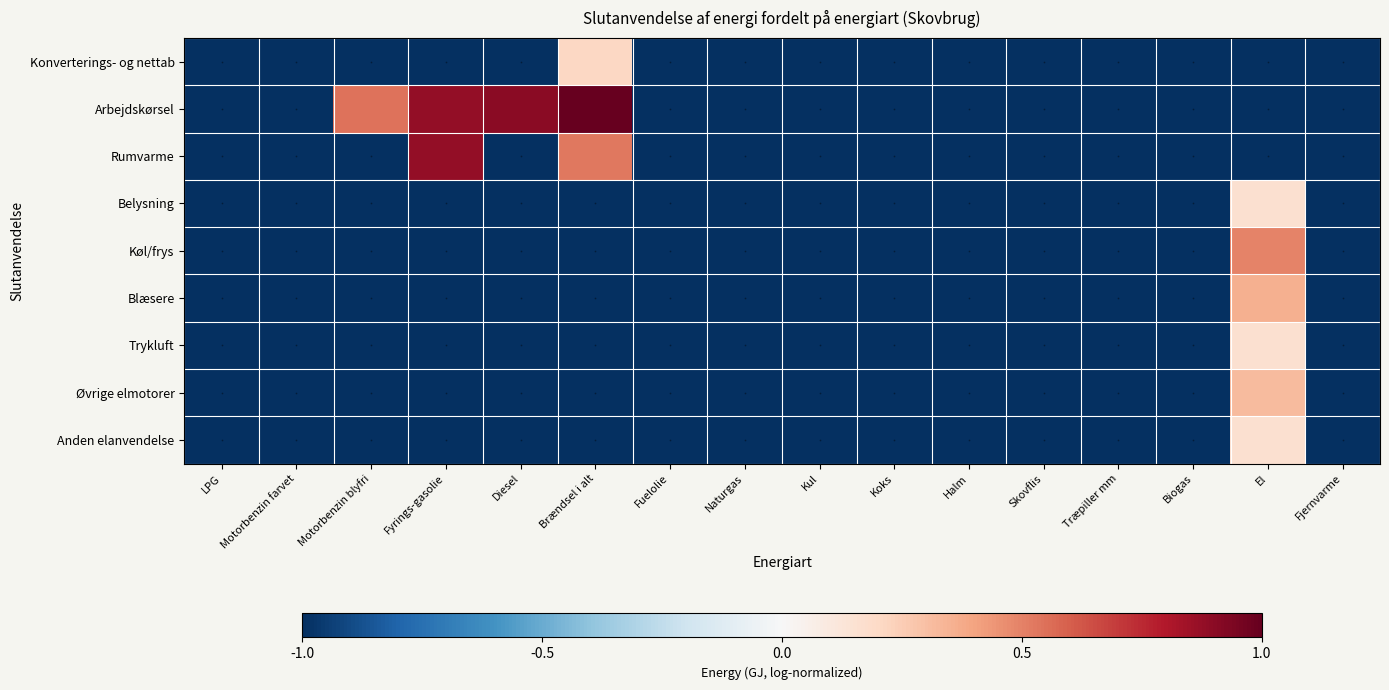

Which series has the largest total across all categories?

Arbejdskørsel